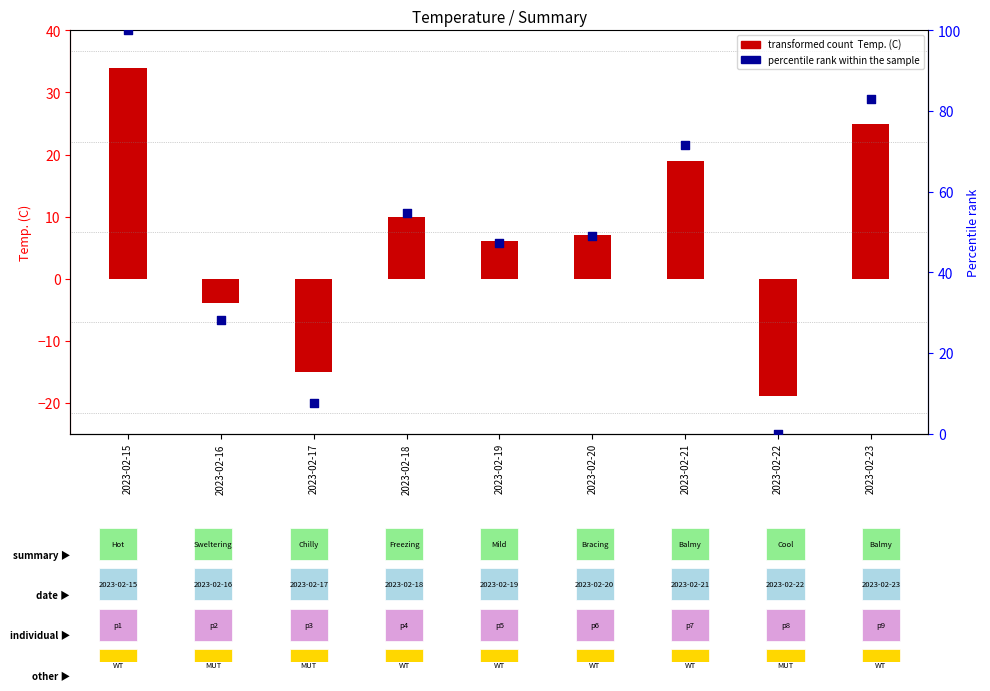

At which category is the sum across all series the highest?

2023-02-15